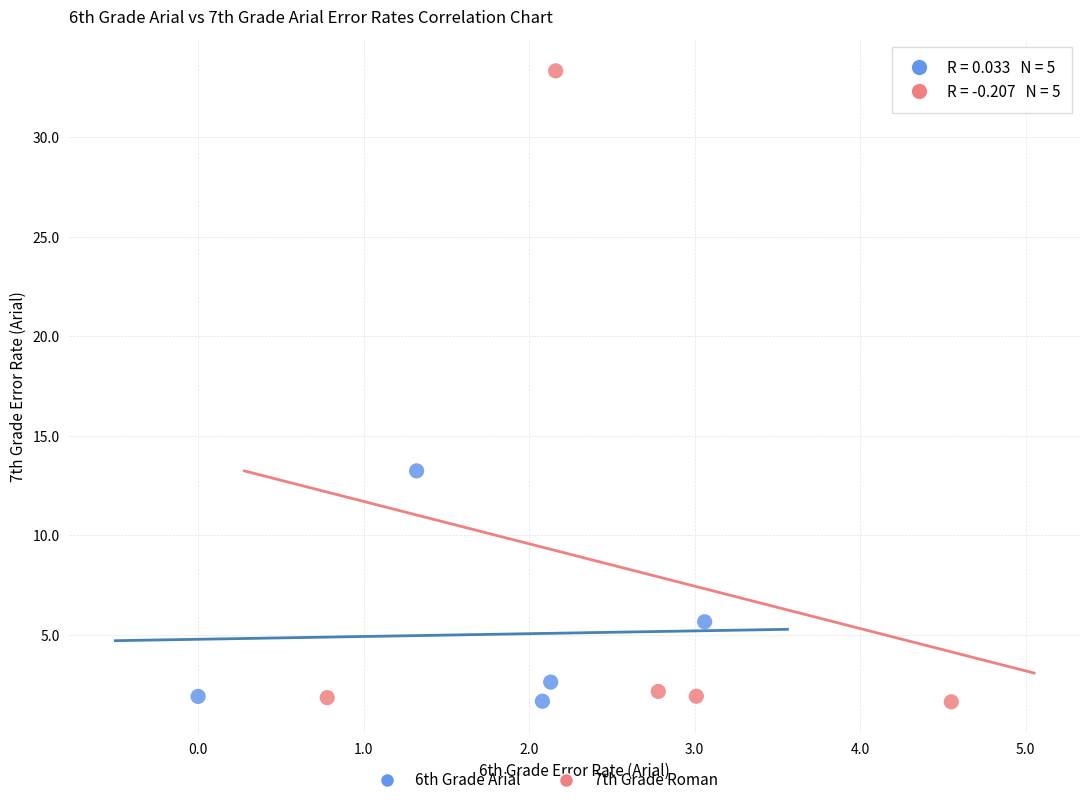

Which series contains the highest Y value?

7th Grade Roman